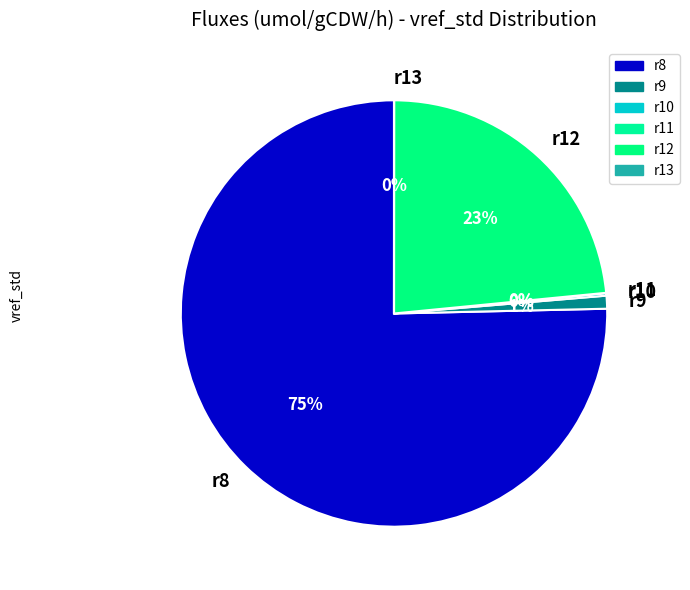

What percentage is the r12 slice, to the nearest percent?

23%